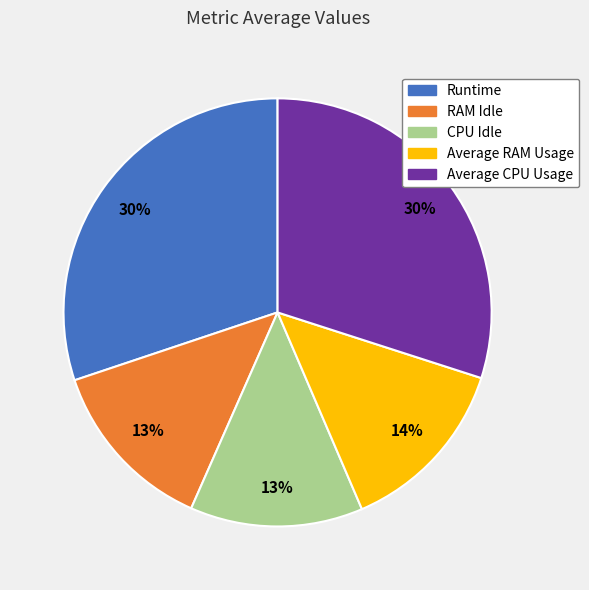

Which has a higher value, Average CPU Usage or CPU Idle?

Average CPU Usage